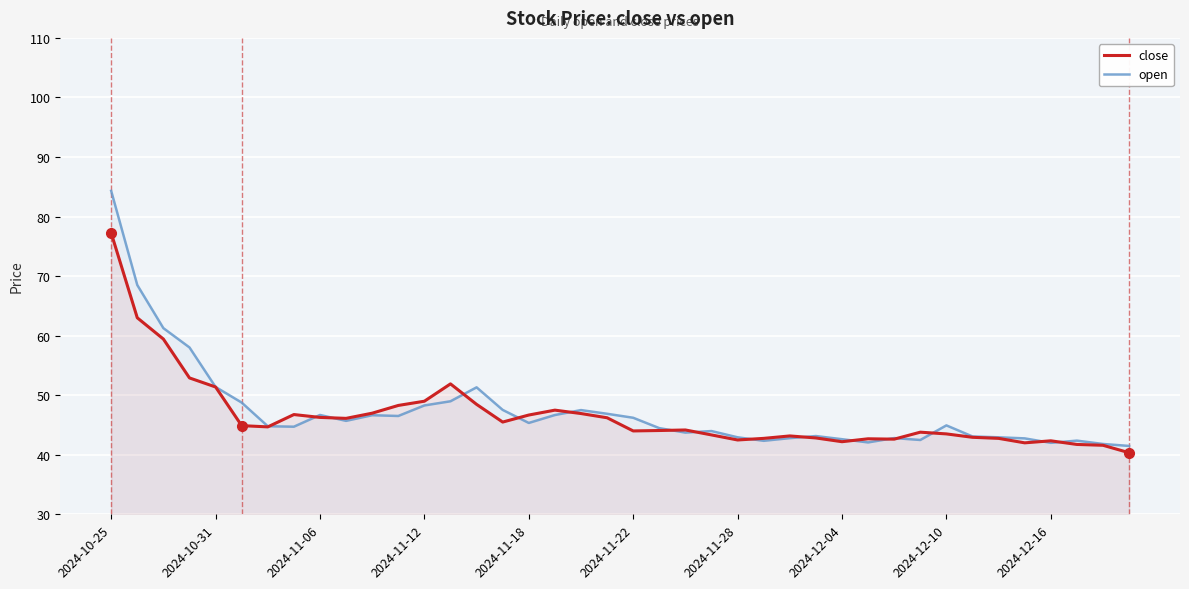

Is it true that close equals 42.8 at 25?

True